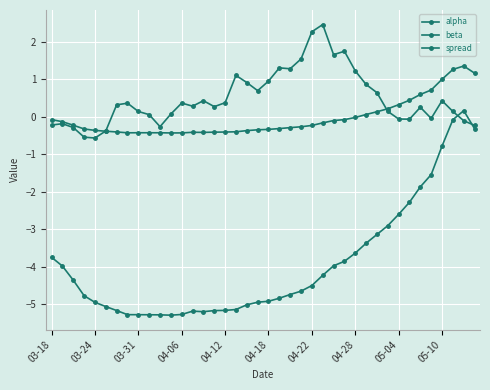

What is the value of the spread point at the 28th from the left?

1.7